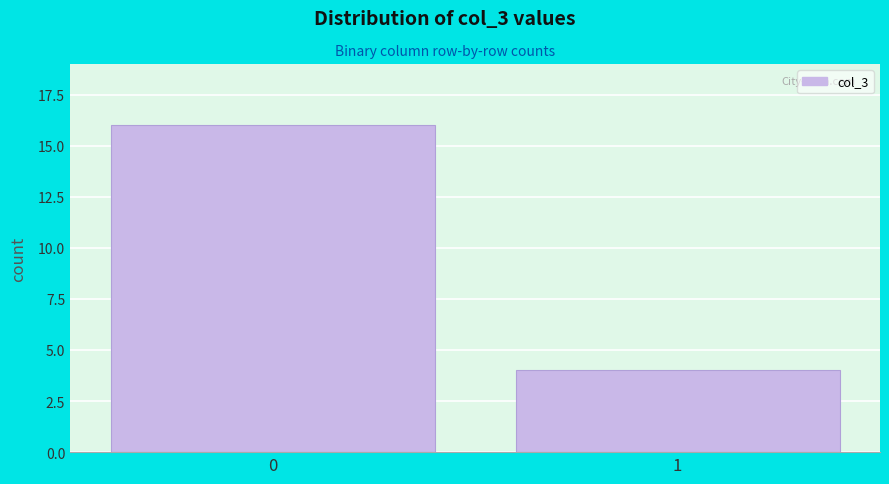

Reading left to right, list all the values displayed in this chart.

0=16	1=4